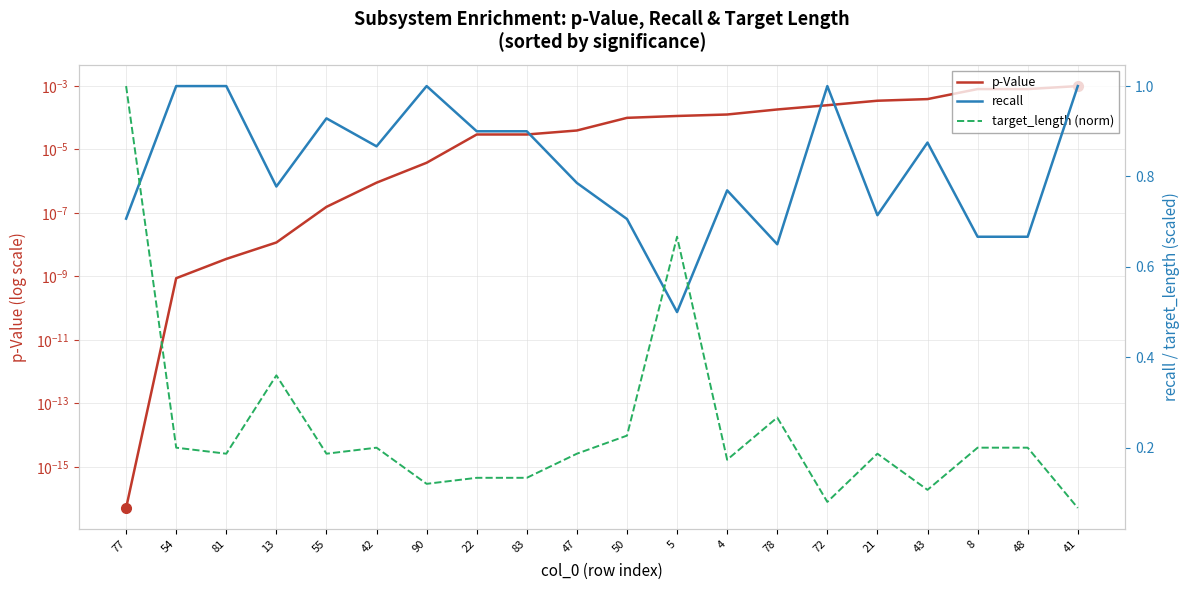

What is the value of the recall point at the 12th from the left?

0.5